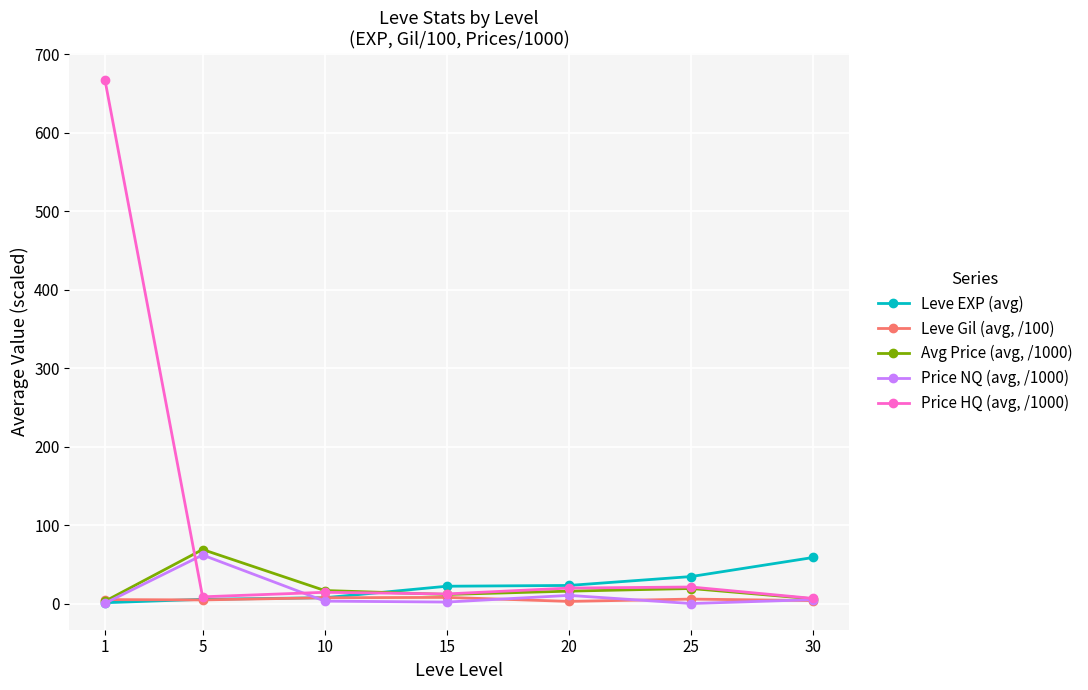

Which series has the widest spread of values?

Price HQ (avg, /1000)